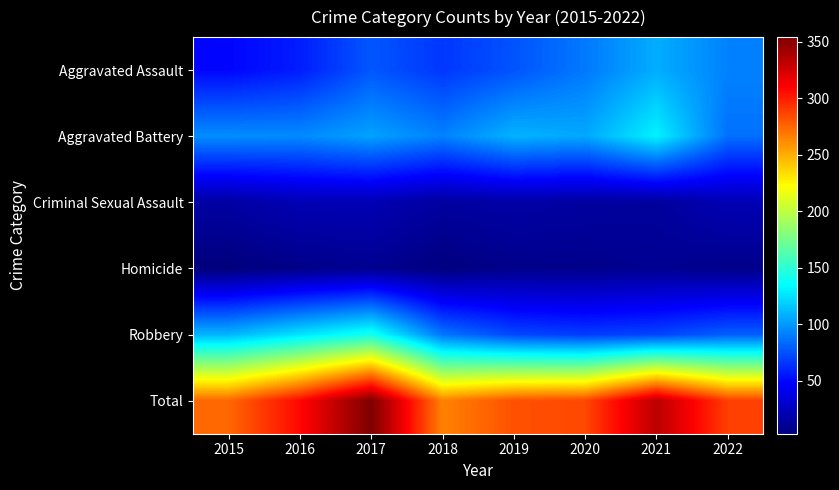

At 2017, list the series in order from largest to smallest.

Total, Robbery, Aggravated Battery, Aggravated Assault, Criminal Sexual Assault, Homicide